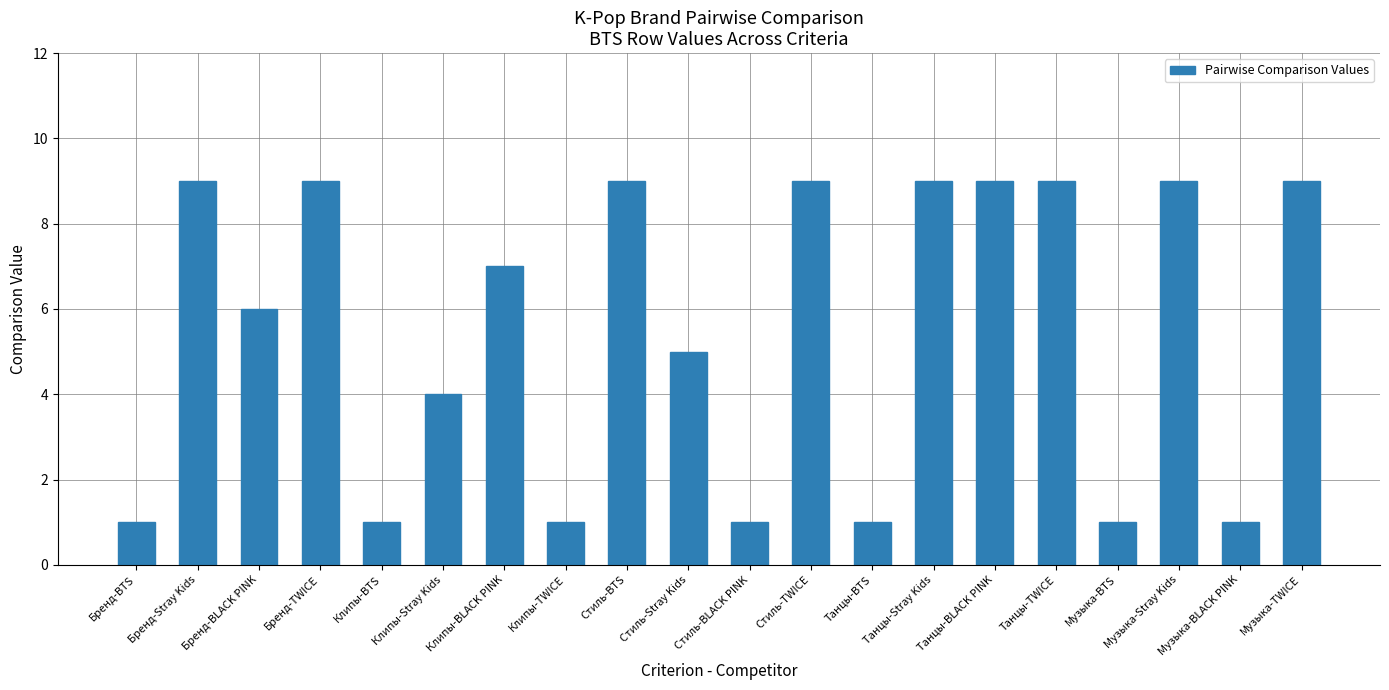

At which label does the data first exceed 7?

Бренд-Stray Kids